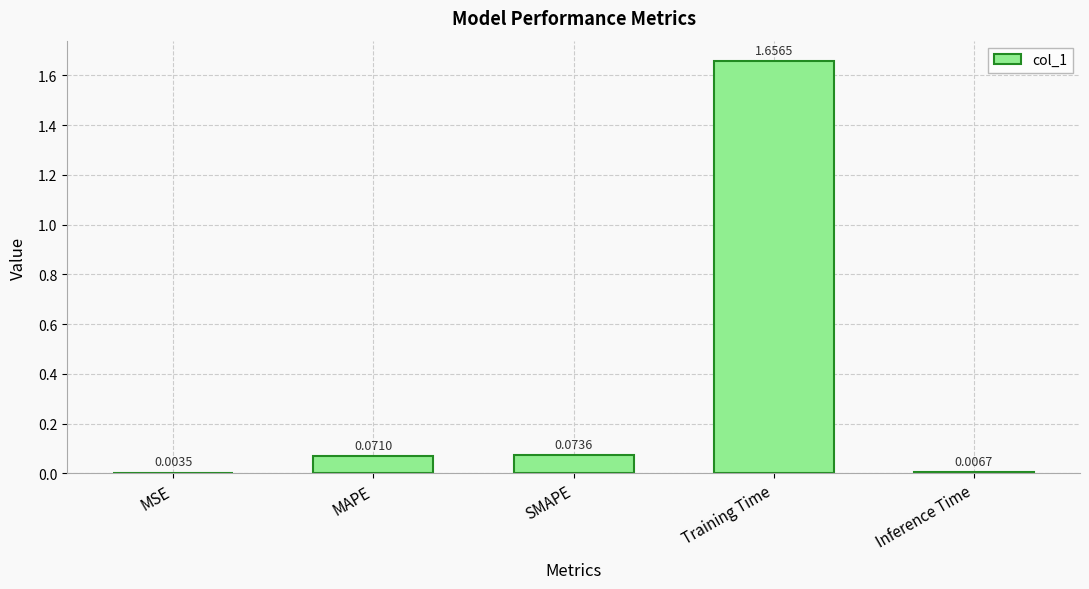

What is the change in value from Training Time to Inference Time?

-1.6